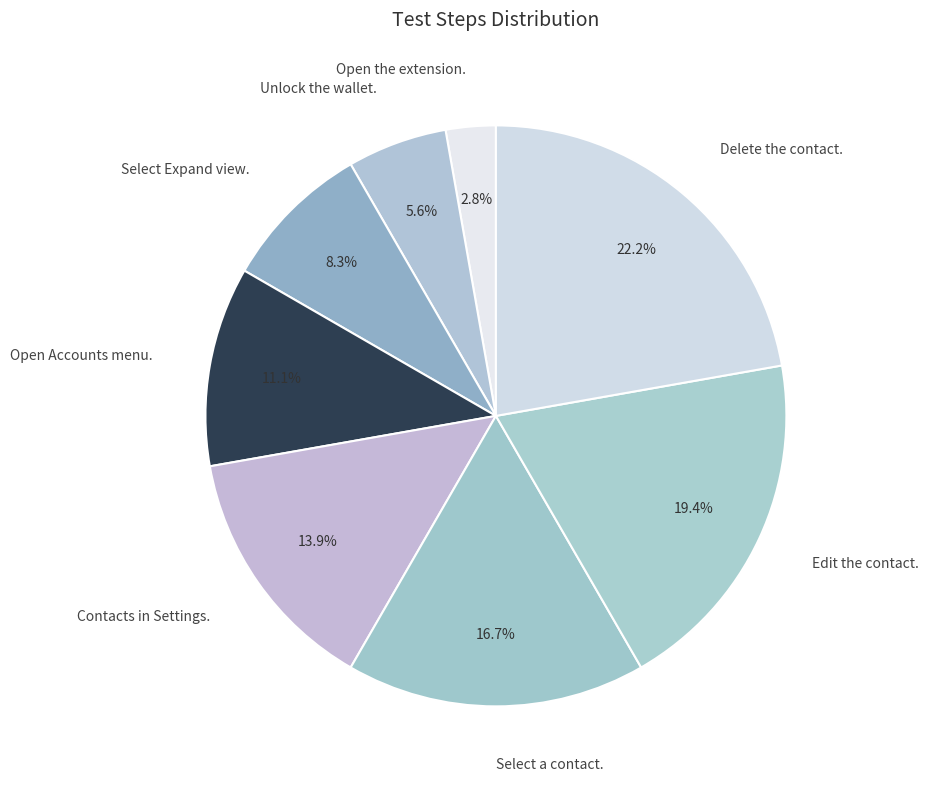

Does Unlock the wallet. account for over 50% of the chart?

No